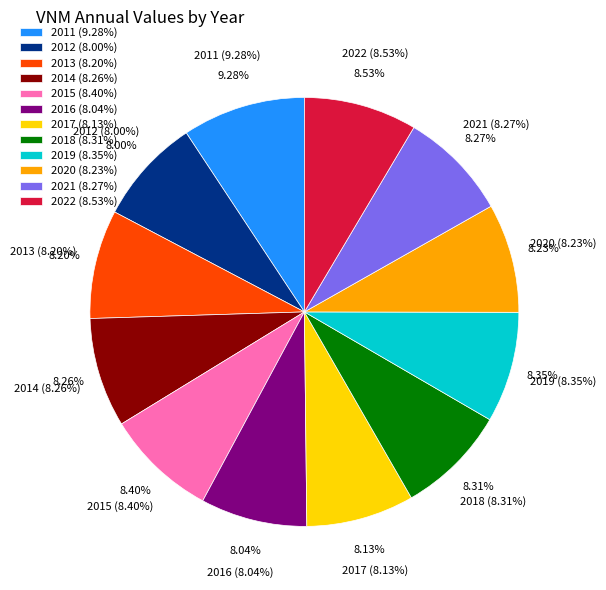

Is it true that 2018 is 8% of the pie?

True